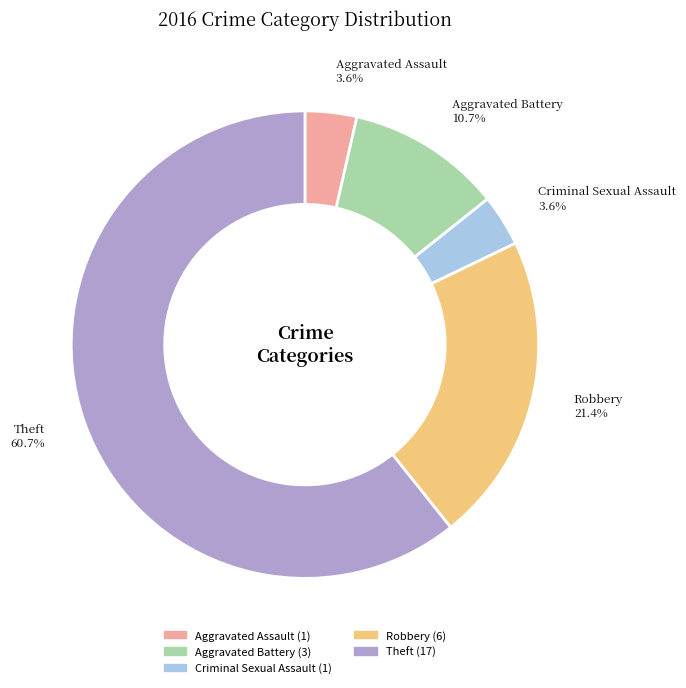

How many slices are in this pie chart?

5